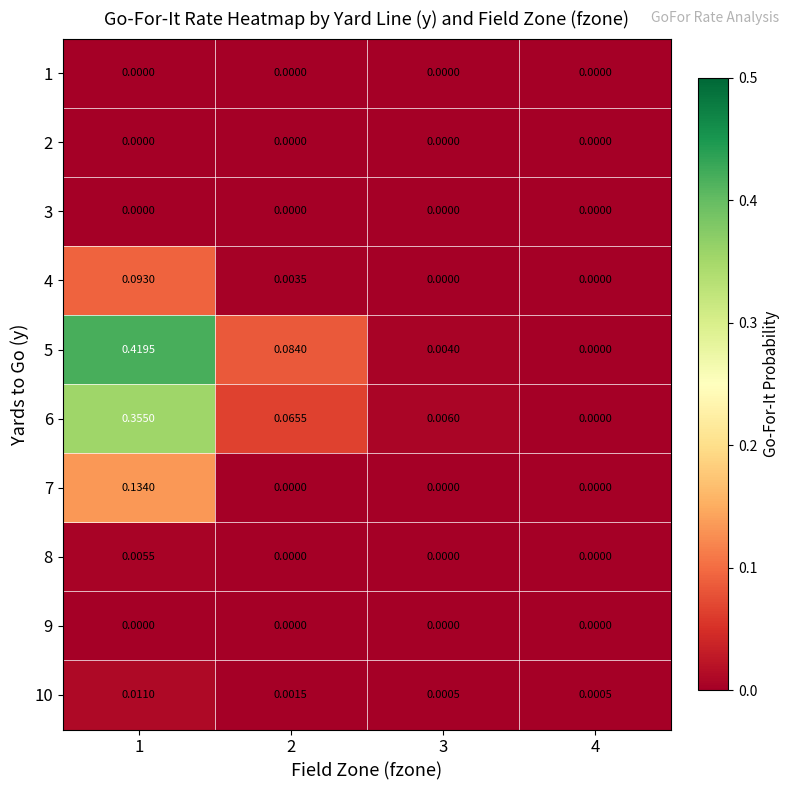

How many categories are shown in the chart?

4